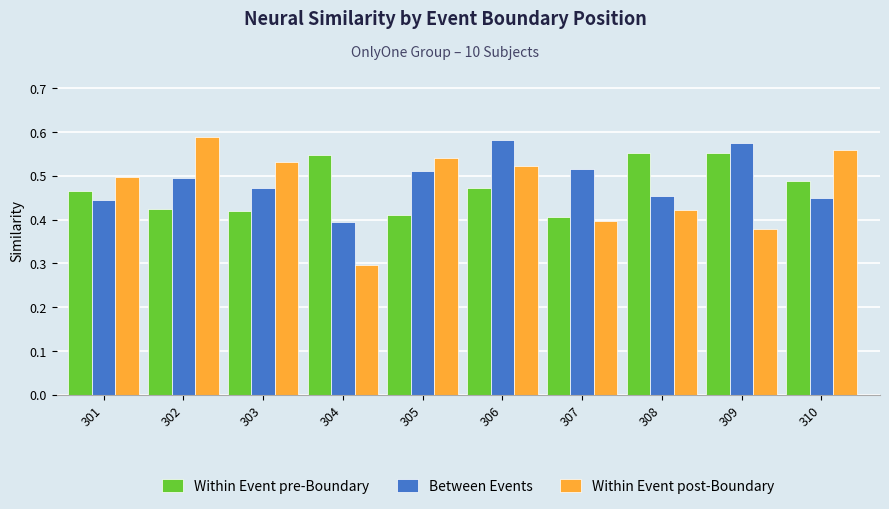

At which category is the sum across all series the highest?

306